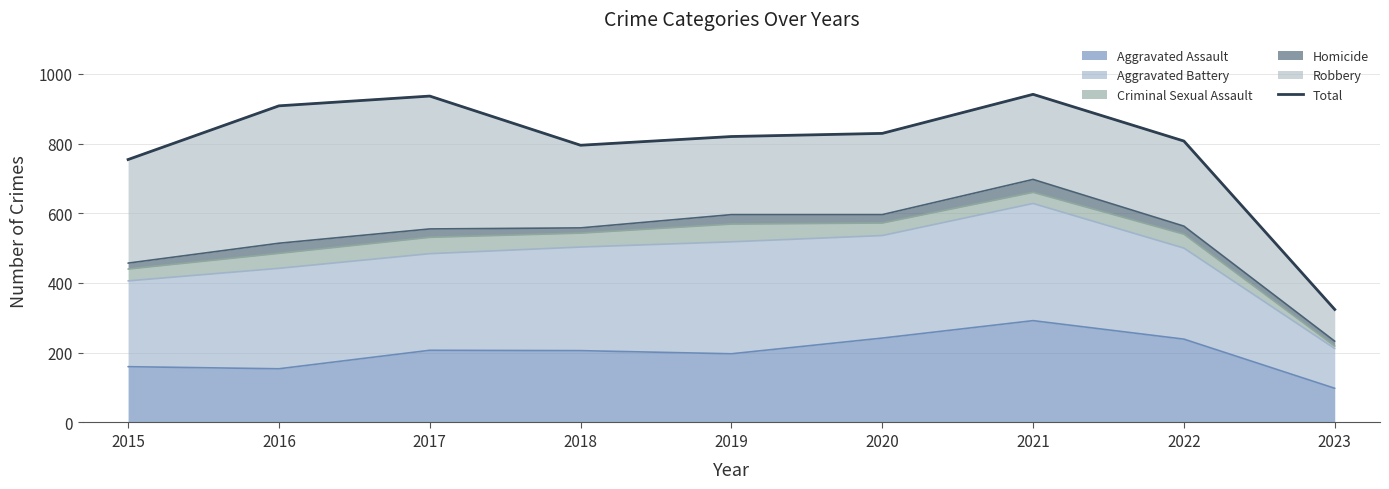

Reading left to right, extract all data points from this chart.

754	908	936	795	820	829	941	807	324